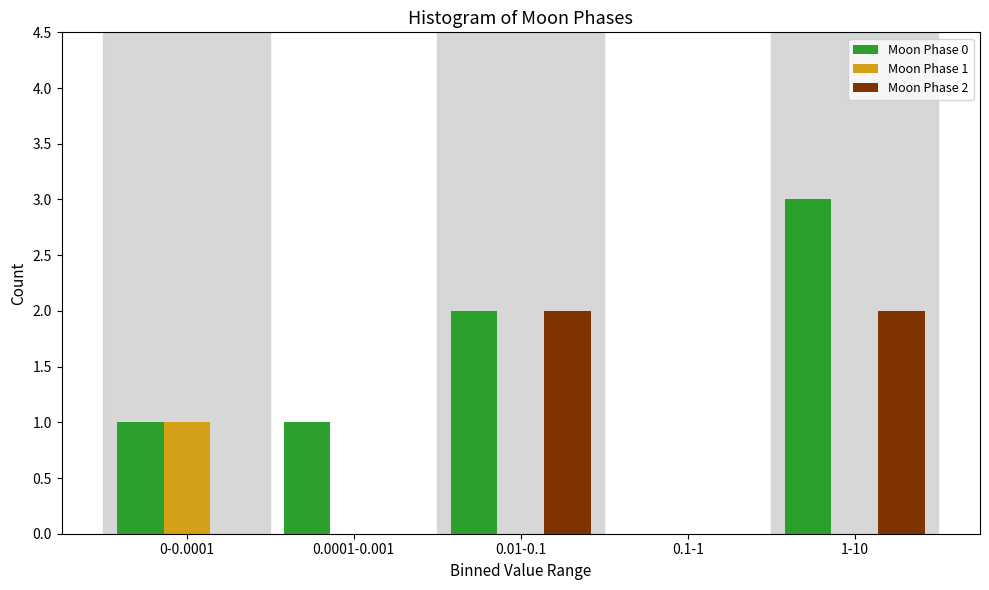

Reading right to left, what are all the values shown in this chart?

Moon Phase 0: 1-10=3	0.1-1=0	0.01-0.1=2	0.0001-0.001=1	0-0.0001=1
Moon Phase 1: 1-10=0	0.1-1=0	0.01-0.1=0	0.0001-0.001=0	0-0.0001=1
Moon Phase 2: 1-10=2	0.1-1=0	0.01-0.1=2	0.0001-0.001=0	0-0.0001=0